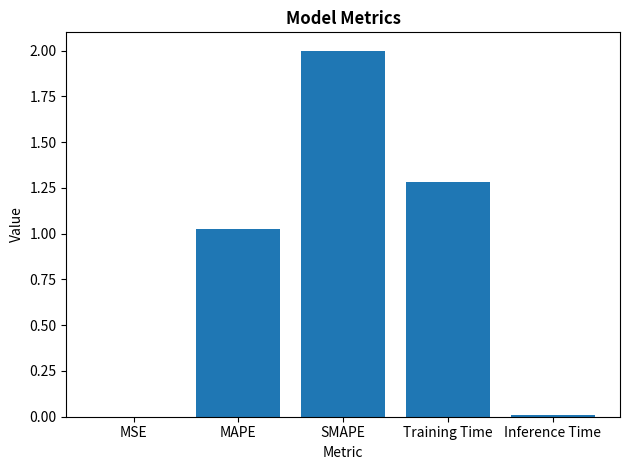

Which label corresponds to the largest value in the chart?

SMAPE